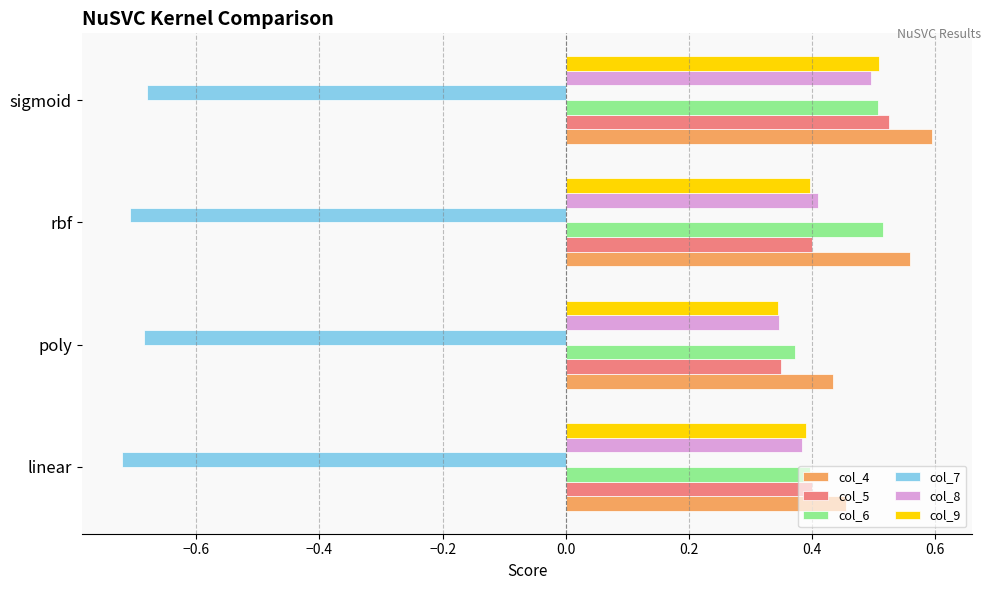

How many categories are shown in the chart?

4